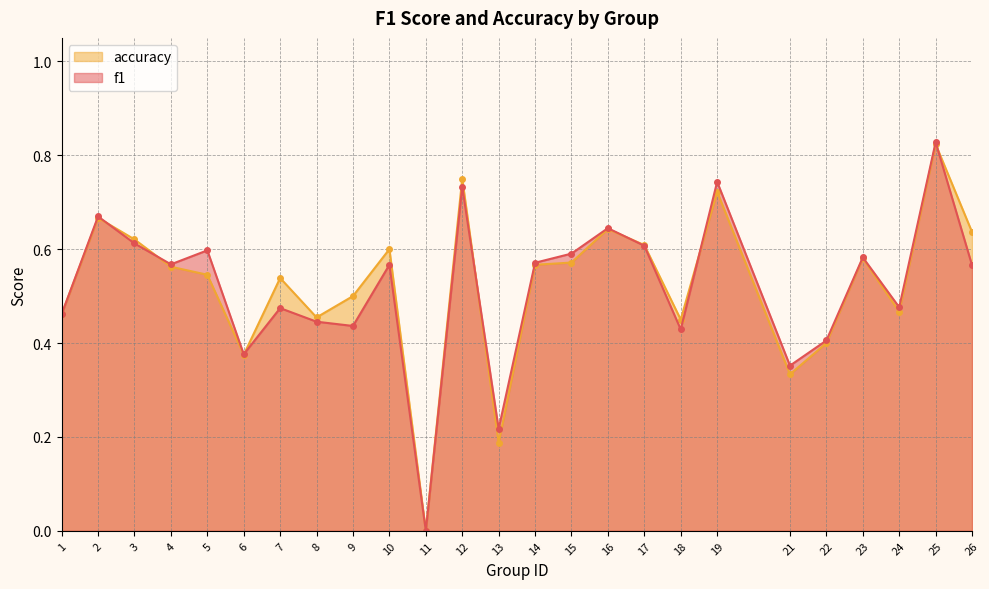

Count the number of data series in this chart.

2